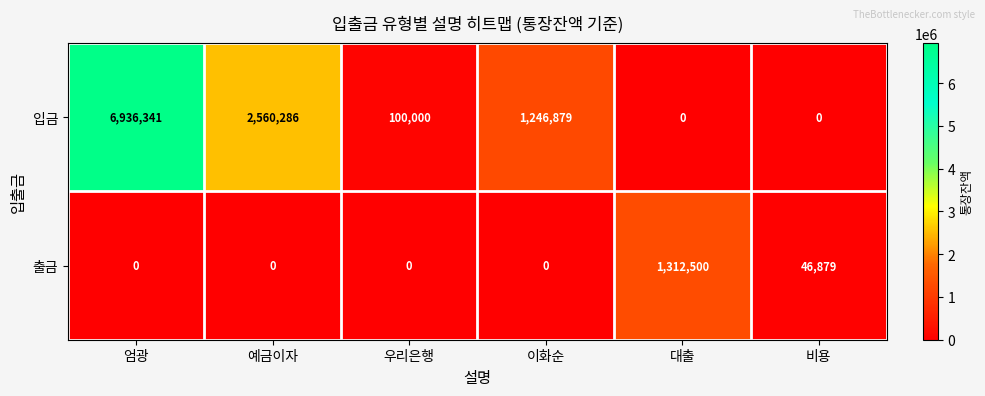

True or false: 입금 has a value of 4362411 at 예금이자.

False